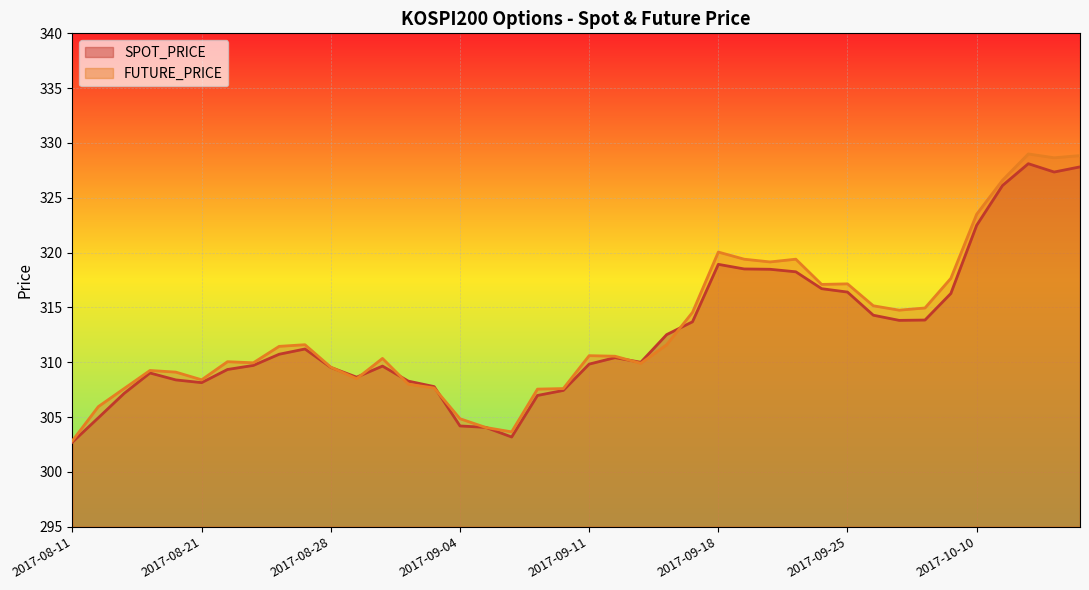

Where does the SPOT_PRICE series first go above 310?

2017-08-24